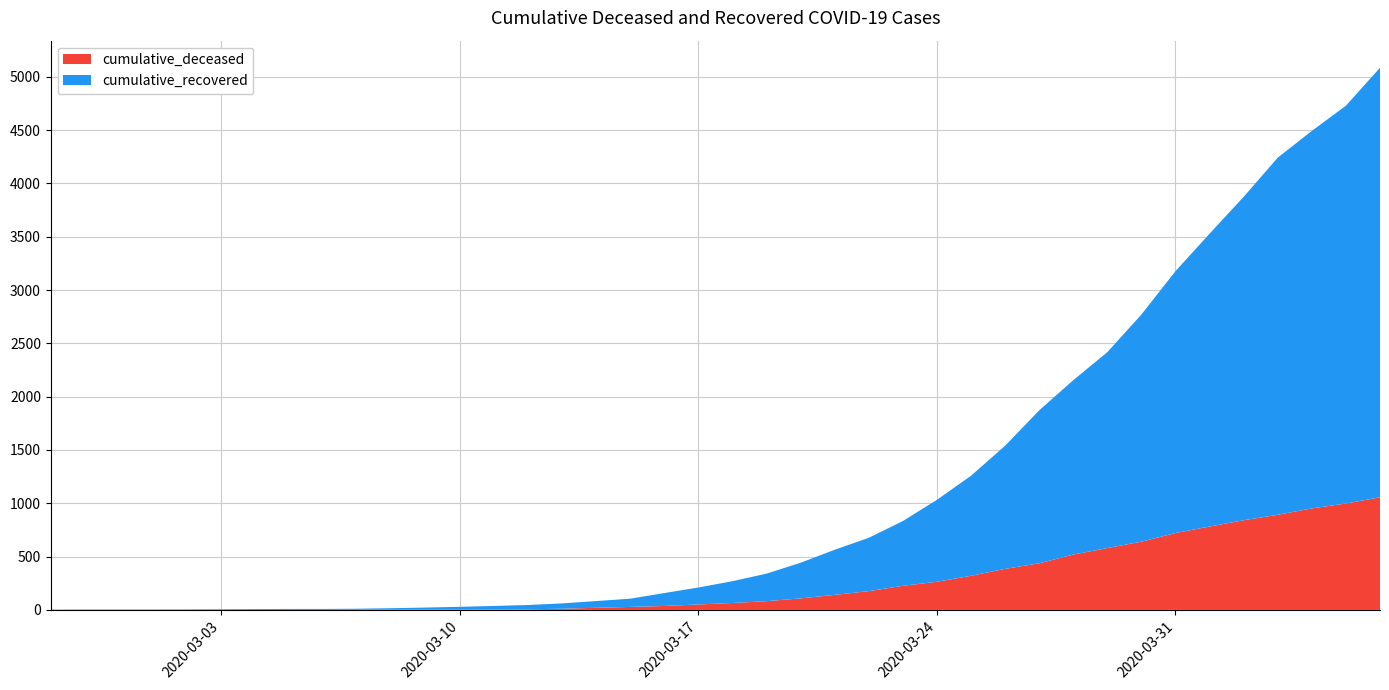

Reading left to right, extract all data points from this chart.

cumulative_deceased: 0	0	0	0	0	0	0	0	0	1	2	2	2	4	6	11	20	28	37	51	65	82	108	141	176	226	264	320	385	437	519	580	640	721	782	841	892	952	998	1056
cumulative_recovered: 3	4	4	4	5	6	8	9	9	10	14	20	27	33	40	50	63	77	121	159	204	258	334	423	500	607	768	938	1154	1434	1635	1837	2130	2456	2746	3033	3349	3540	3730	4028